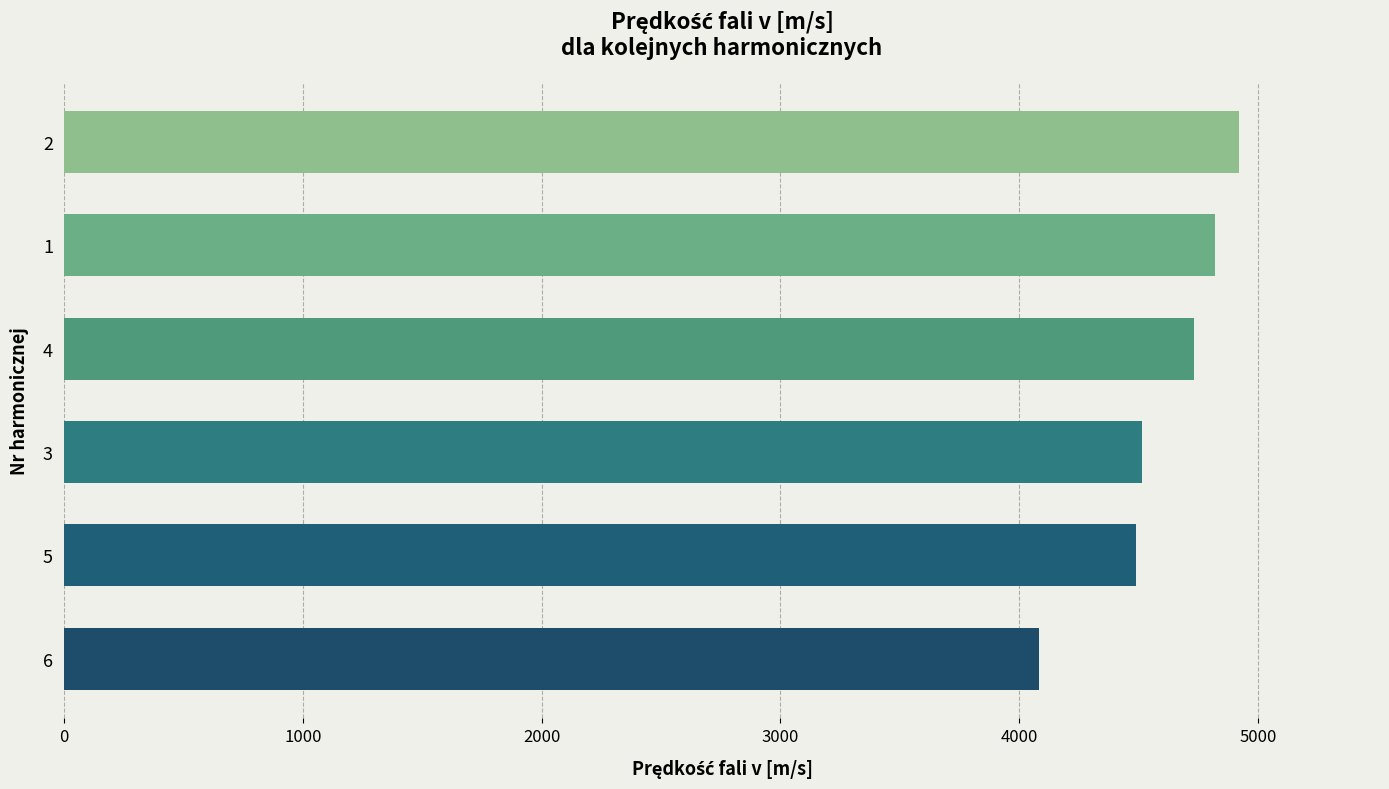

What is the sum of all values?

27562.3